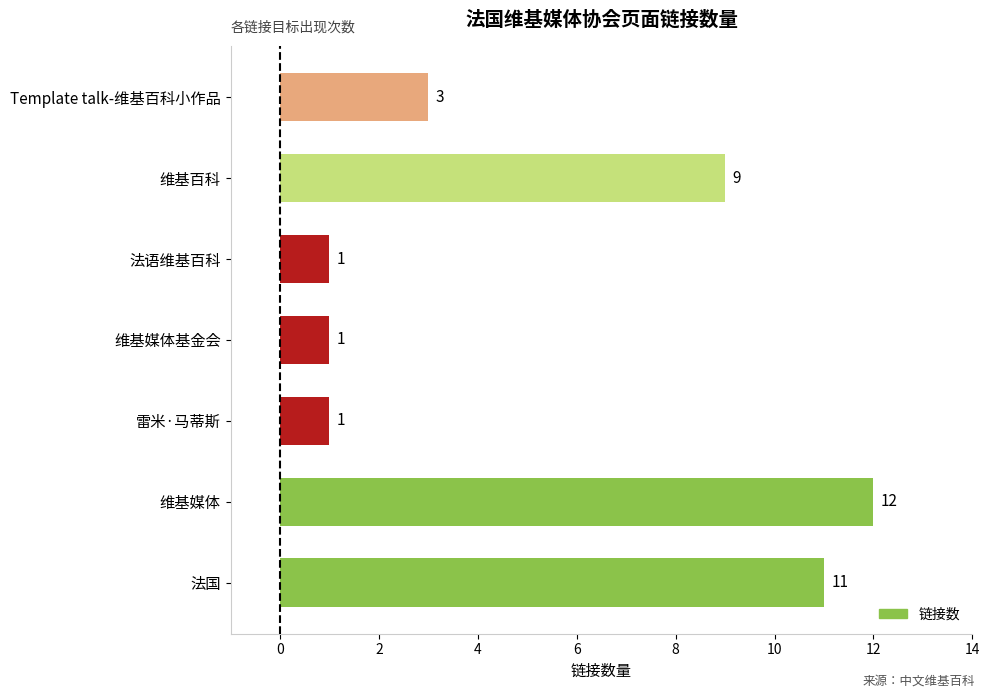

What is the average value?

5